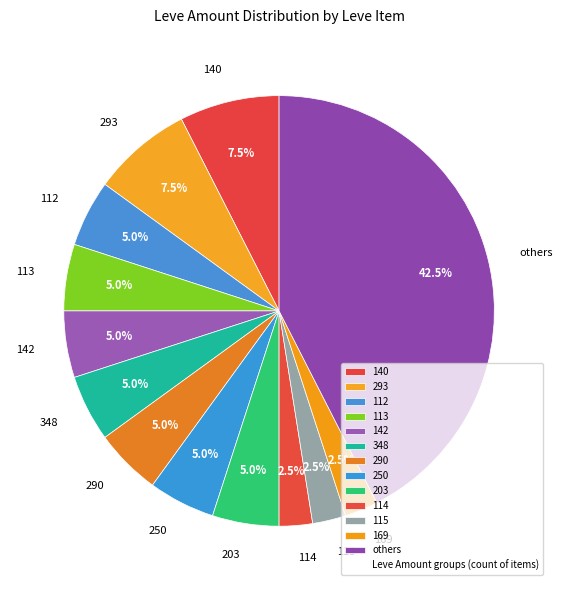

What portion of the pie excludes 112?

95.0%